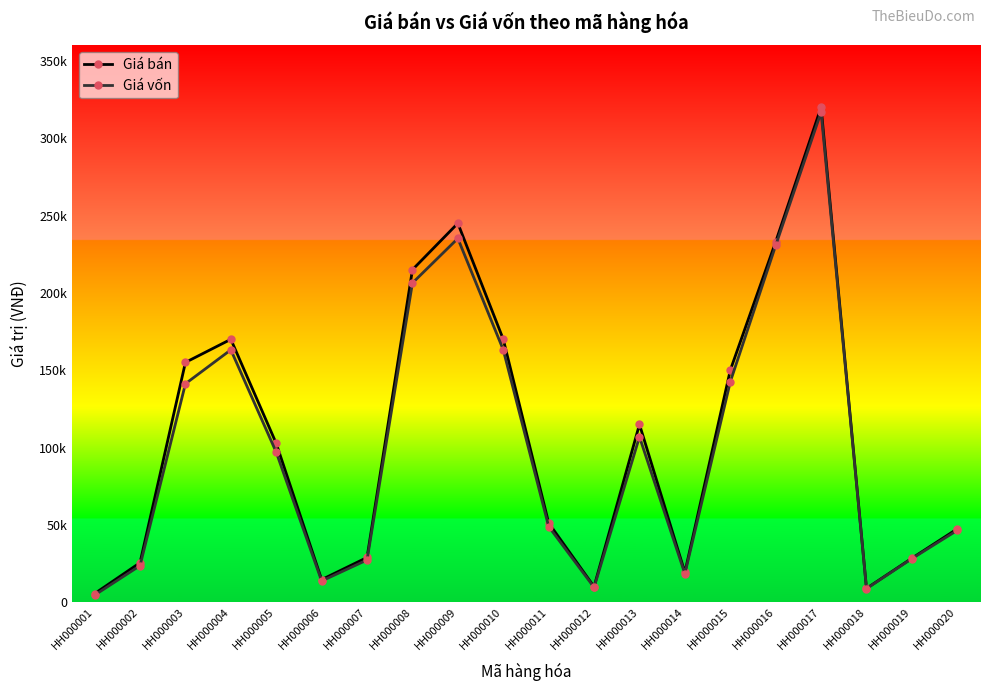

The Giá bán series shows 28500 at HH000019. True or false?

True